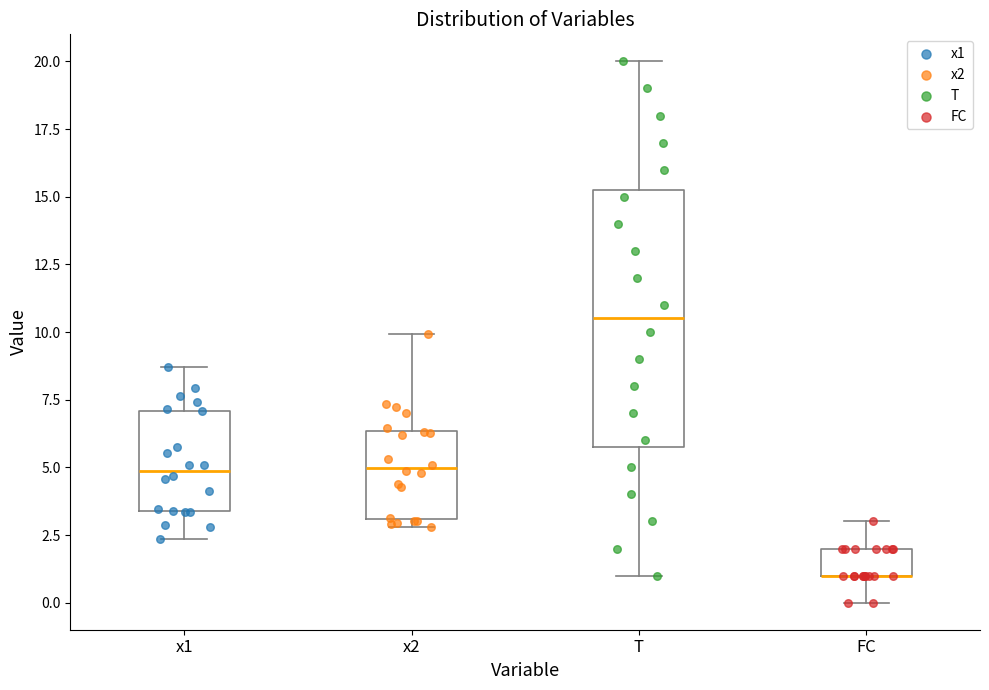

Reading left to right, read every box against the y-axis: the position of its median line, the range the box covers, and the ends of its whiskers. The values are not printed on the chart, so give them approximately, as read against the axis.

x1: median 5.0, box 3.5 to 7.0, whiskers 2.5 to 8.5
x2: median 5.0, box 3.0 to 6.5, whiskers 3.0 (just below the box's lower edge) to 10.0
T: median 10.5, box 6.0 to 15.5, whiskers 1.0 to 20.0
FC: median 1.0 (drawn on the box's lower edge), box 1.0 to 2.0, whiskers 0.0 to 3.0